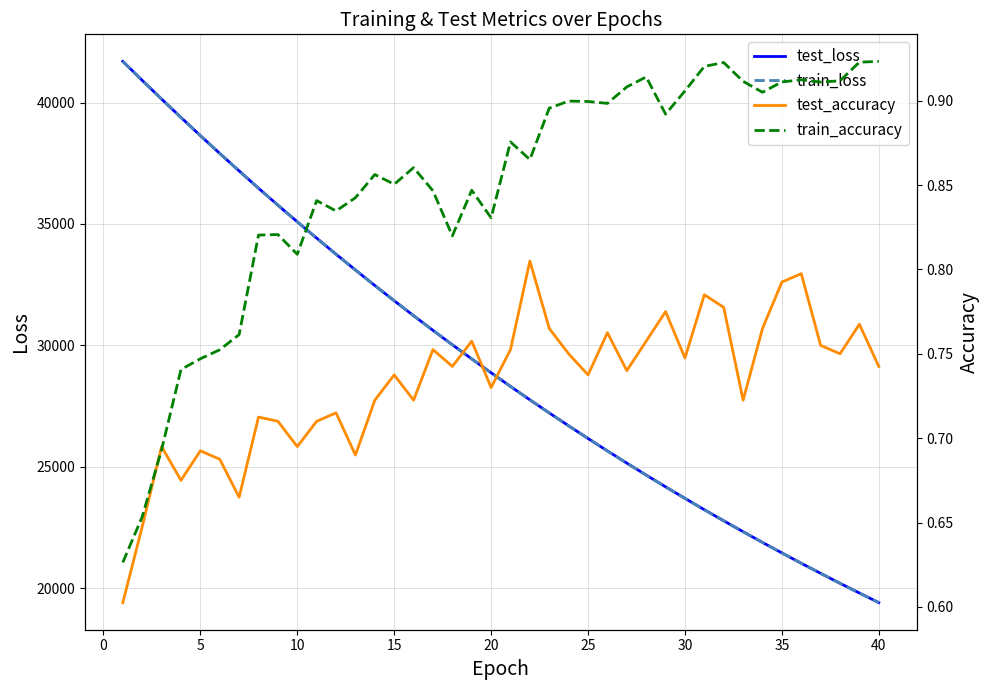

At which label does test_loss reach its minimum?

40